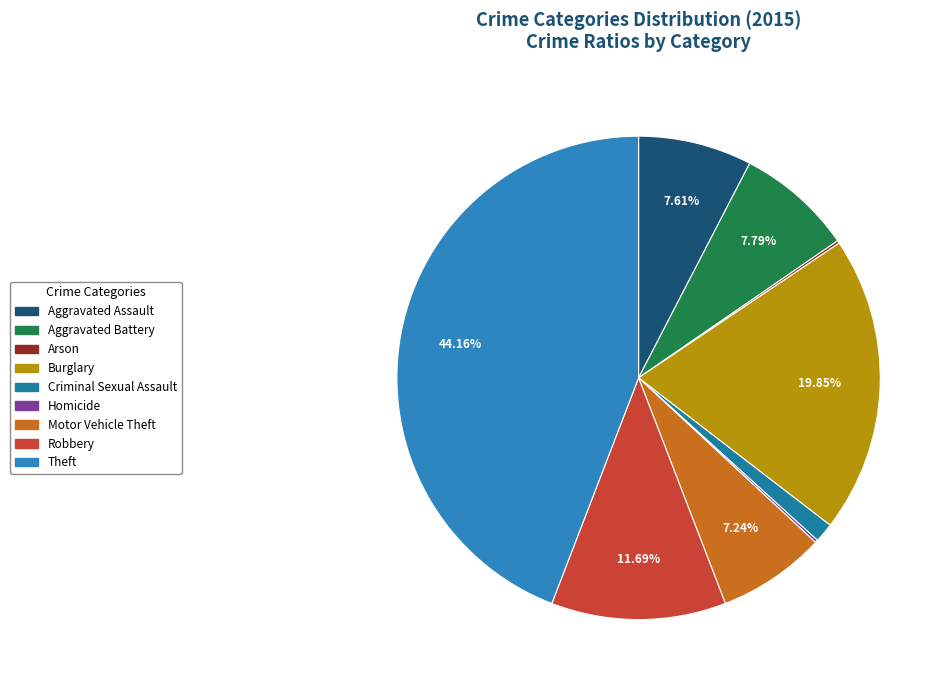

The Aggravated Assault slice represents 1% of the pie. True or false?

False